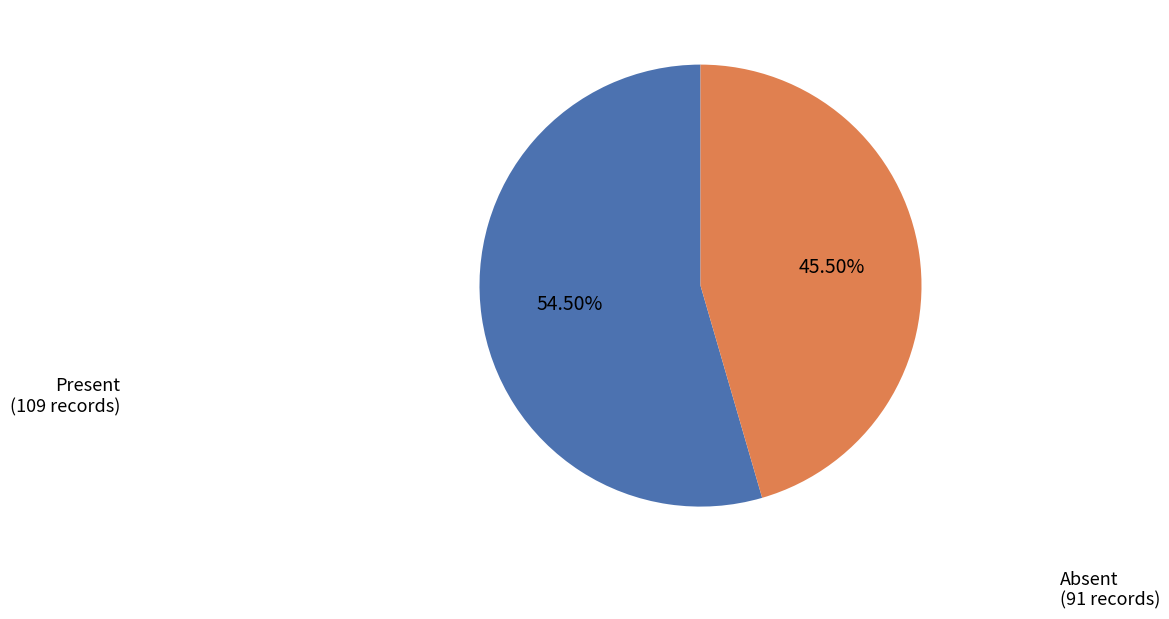

Is there a majority slice in this chart?

Yes